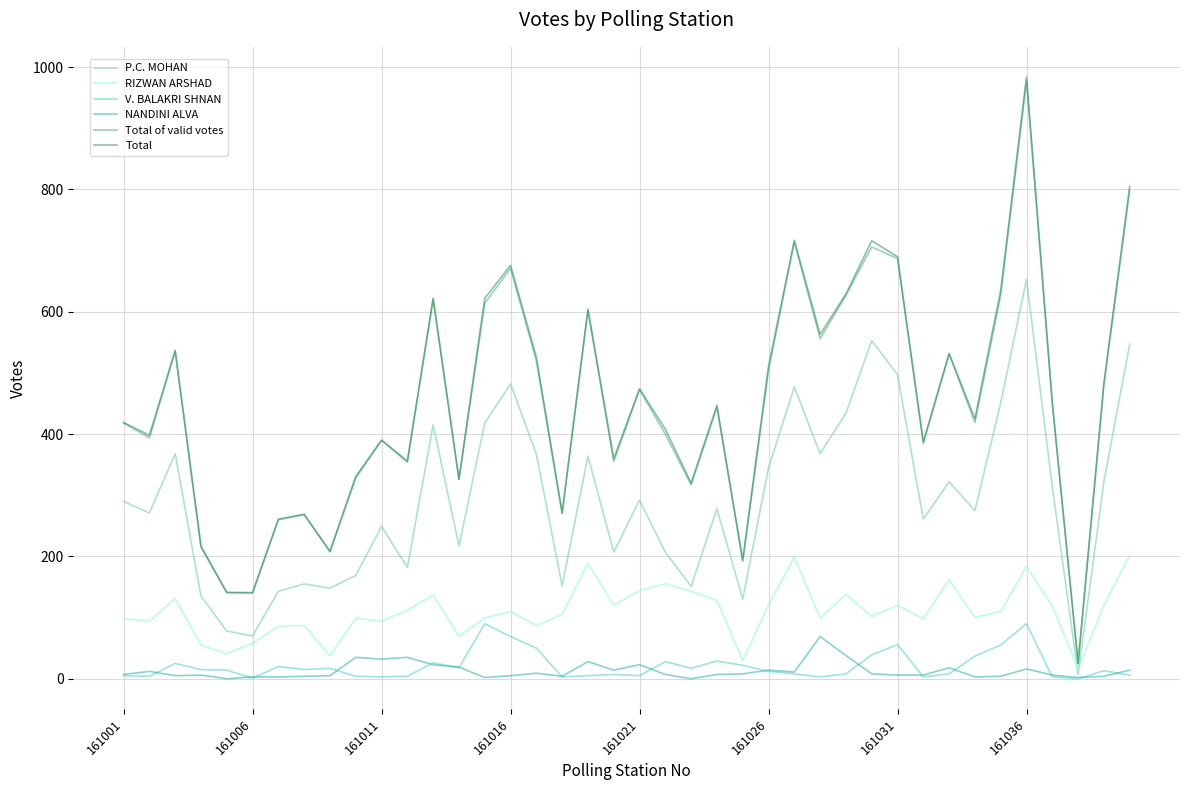

Which series has the largest range (max minus min)?

Total